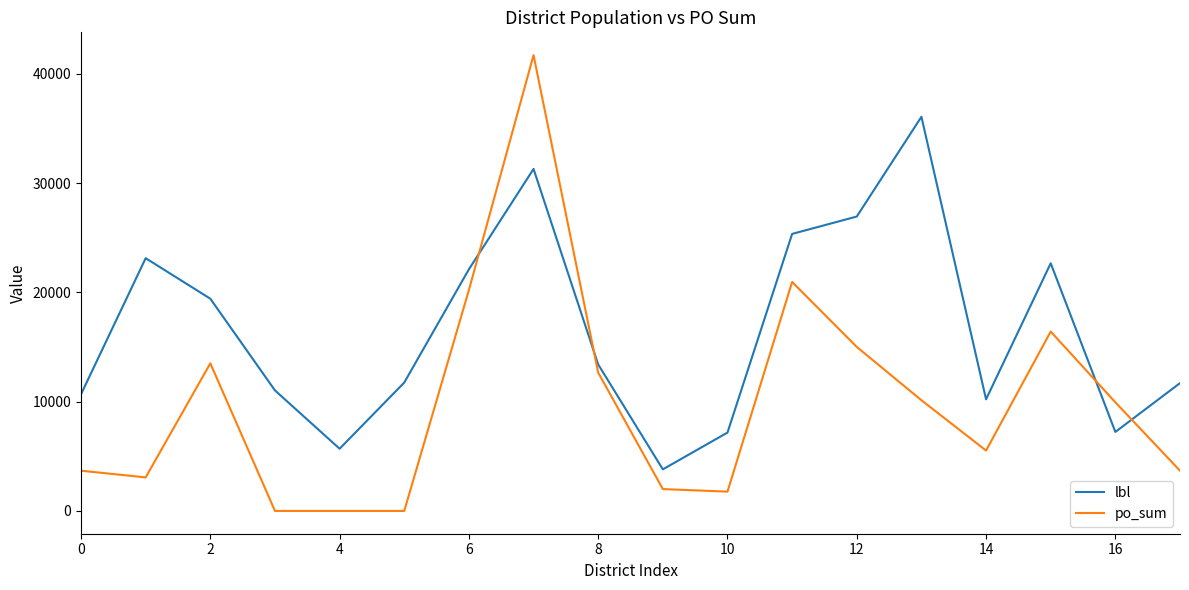

What is the difference between the maximum and minimum values in the lbl series?

32265